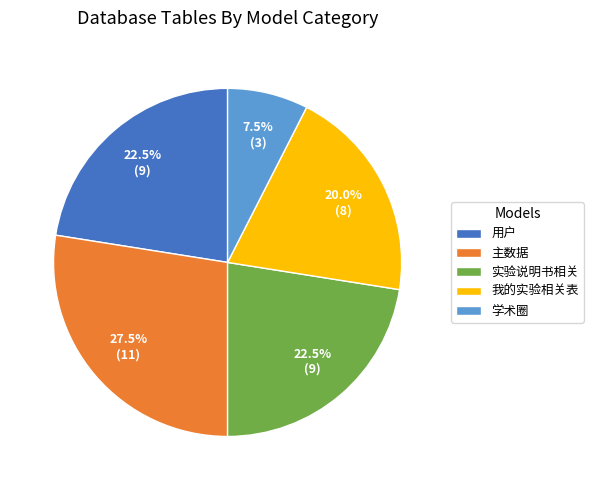

To the nearest percent, what is the difference between the largest and smallest slice percentages?

20%